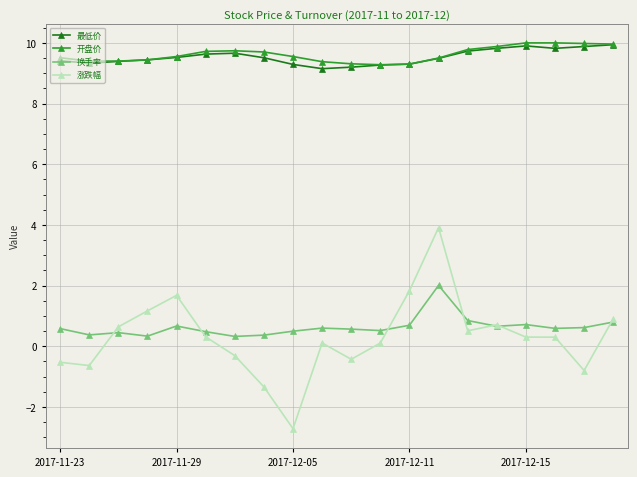

Which series has the widest spread of values?

涨跌幅